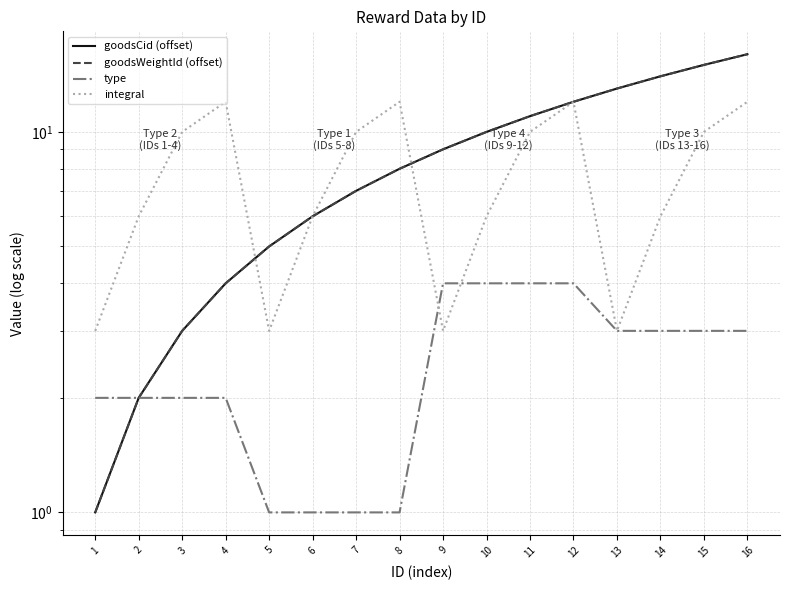

After their last crossing, which series has the higher values: integral or goodsWeightId (offset)?

goodsWeightId (offset)